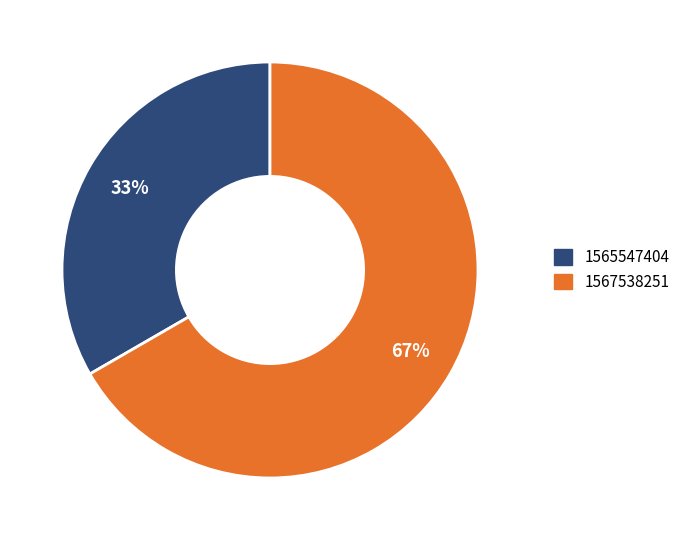

Is there any slice that represents more than half of the pie?

Yes